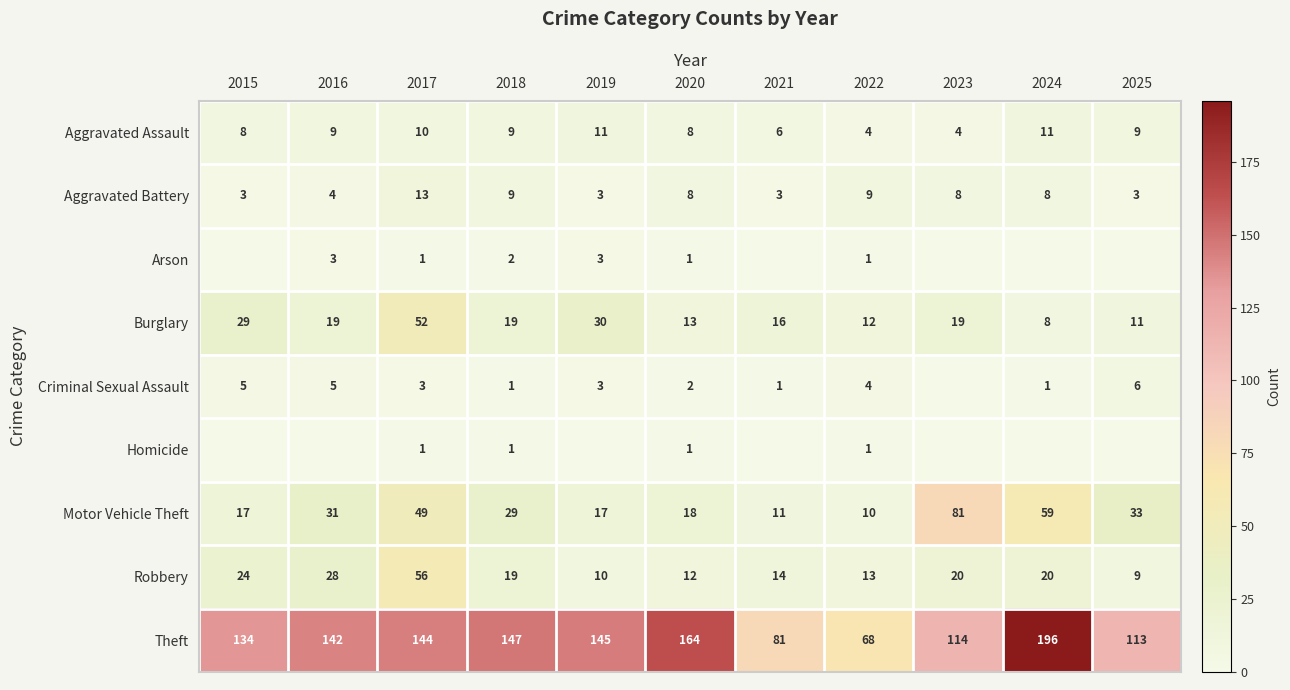

At which category does the chart reach its minimum across all series?

2015